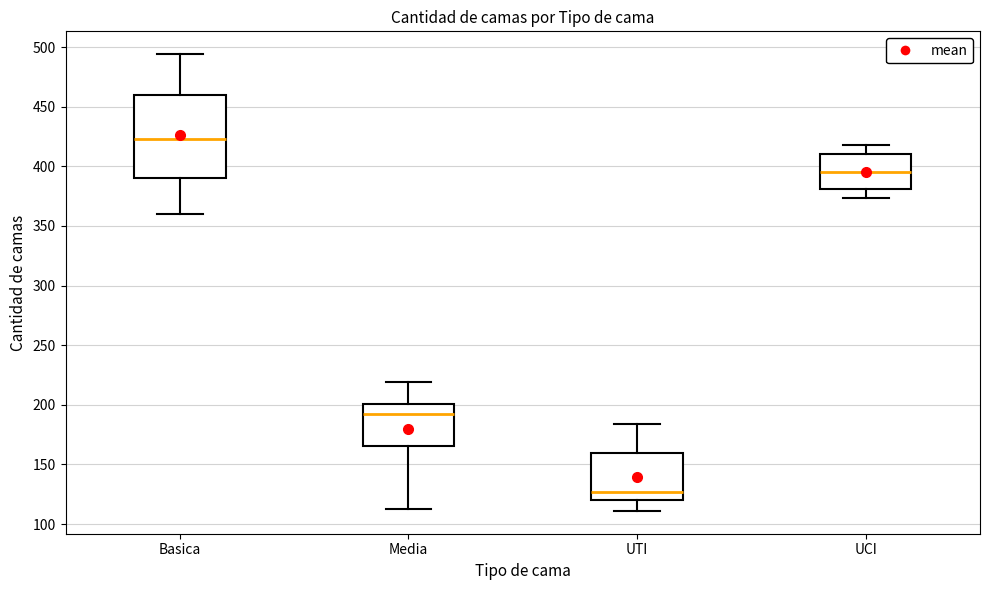

Which box has the highest median line?

Basica